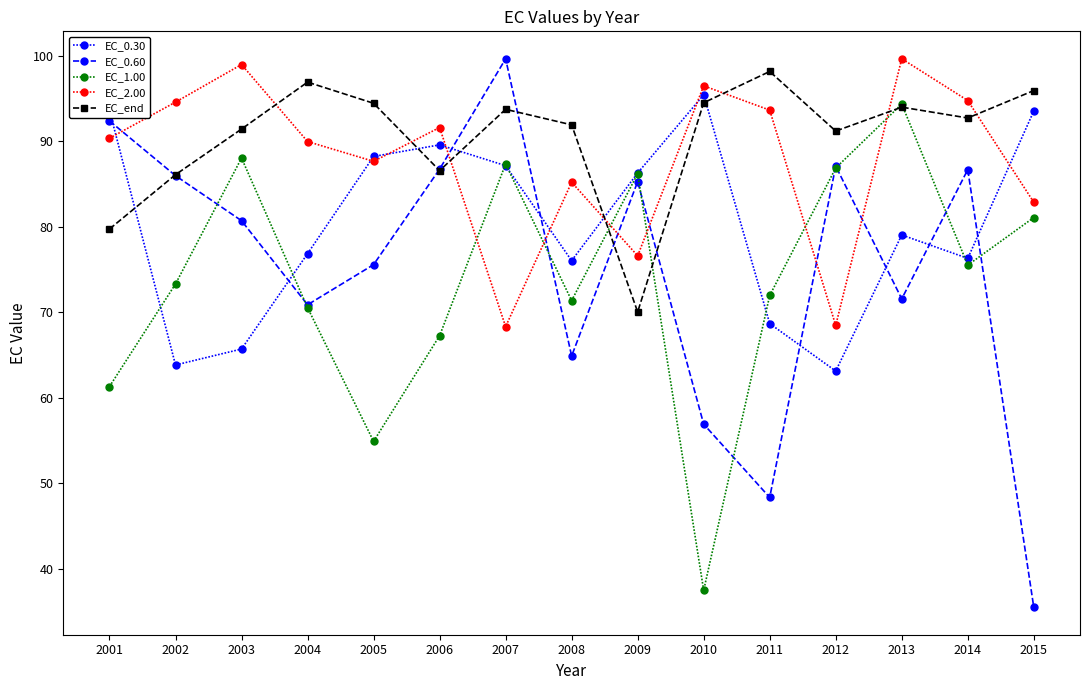

Does the chart display data point markers on the line(s)?

Yes